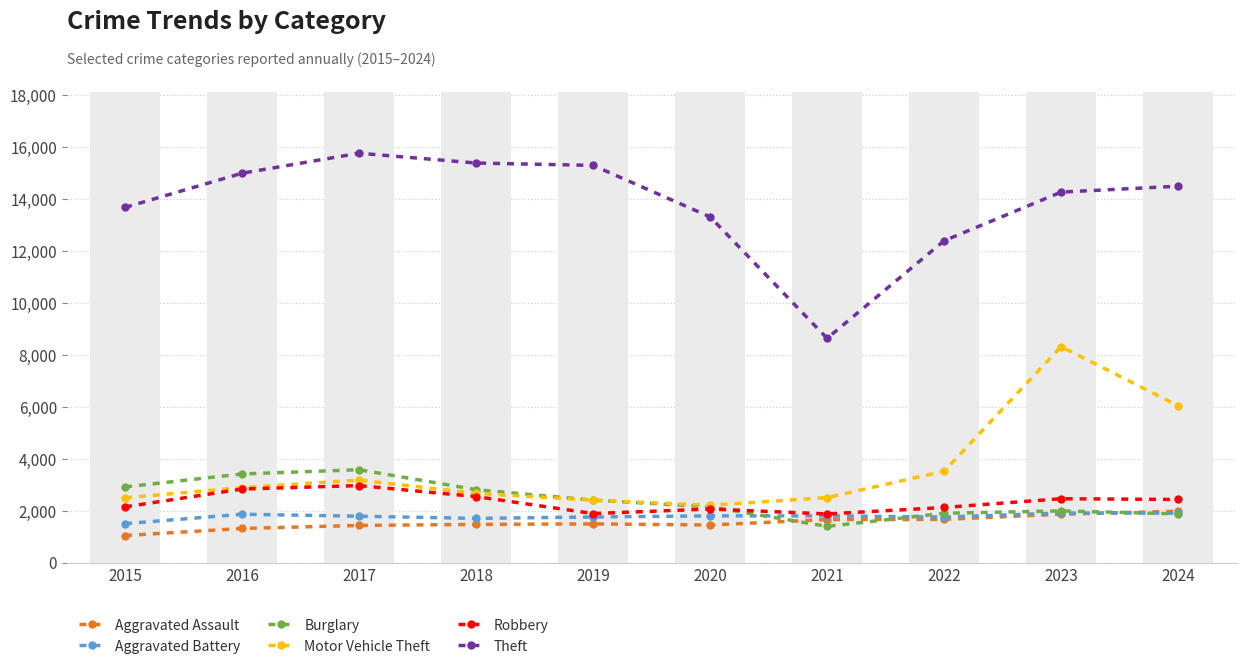

Reading left to right, extract all data points from this chart.

Aggravated Assault: 1040	1312	1428	1469	1488	1446	1656	1661	1862	1976
Aggravated Battery: 1497	1860	1784	1700	1755	1796	1797	1750	1908	1902
Burglary: 2912	3411	3575	2806	2403	2144	1393	1897	1989	1875
Motor Vehicle Theft: 2494	2886	3176	2662	2402	2205	2501	3517	8317	6039
Robbery: 2144	2831	2963	2540	1886	2061	1872	2120	2458	2428
Theft: 13678	14995	15765	15387	15296	13313	8635	12393	14267	14494